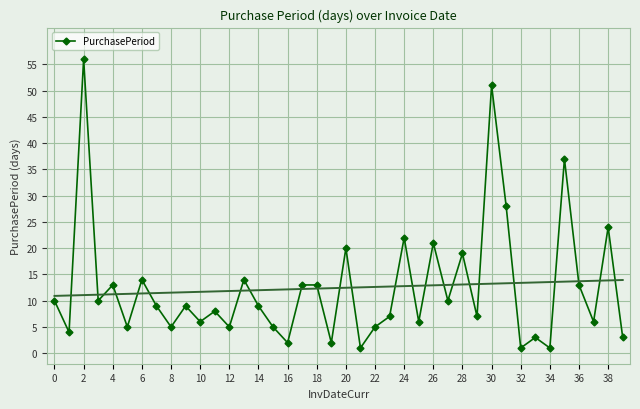

In PurchasePeriod, how many points are lower than both neighbors (excluding endpoints)?

15